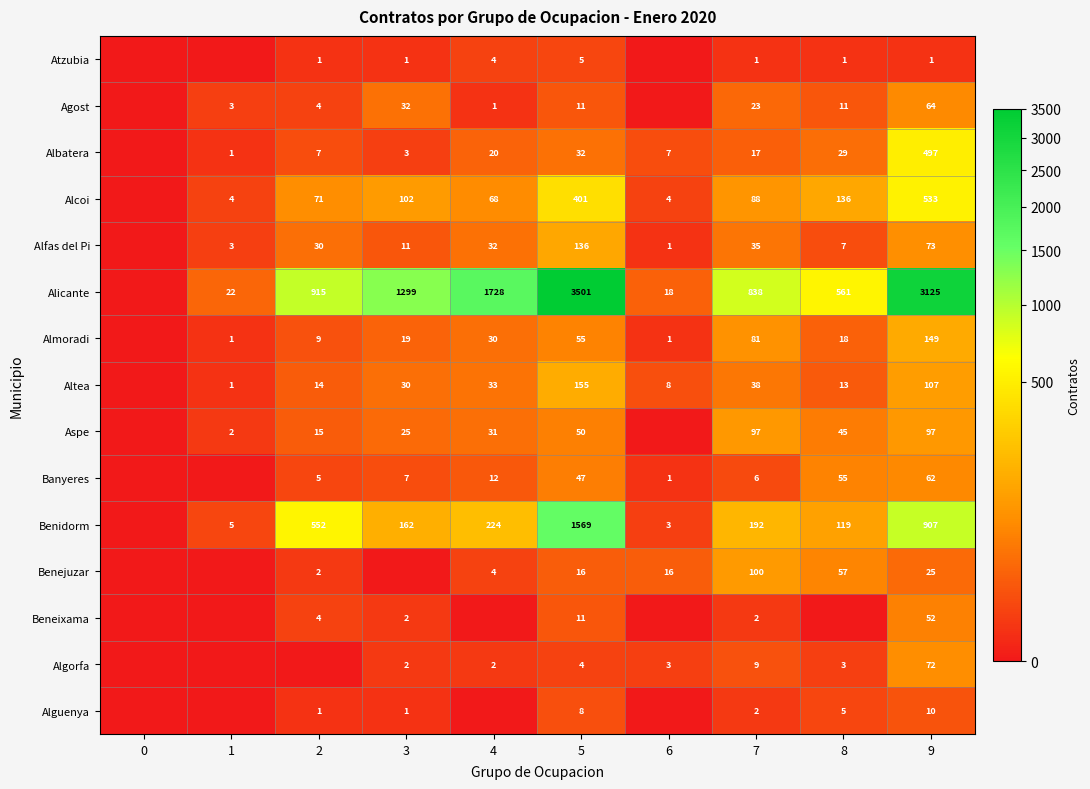

What is the difference between the Alcoi values at 2 and 7?

17